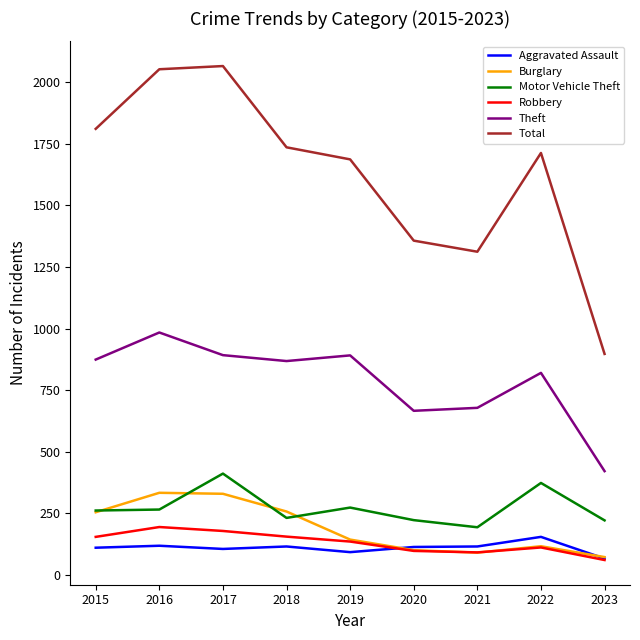

In Theft, how many points are lower than both neighbors (excluding endpoints)?

2